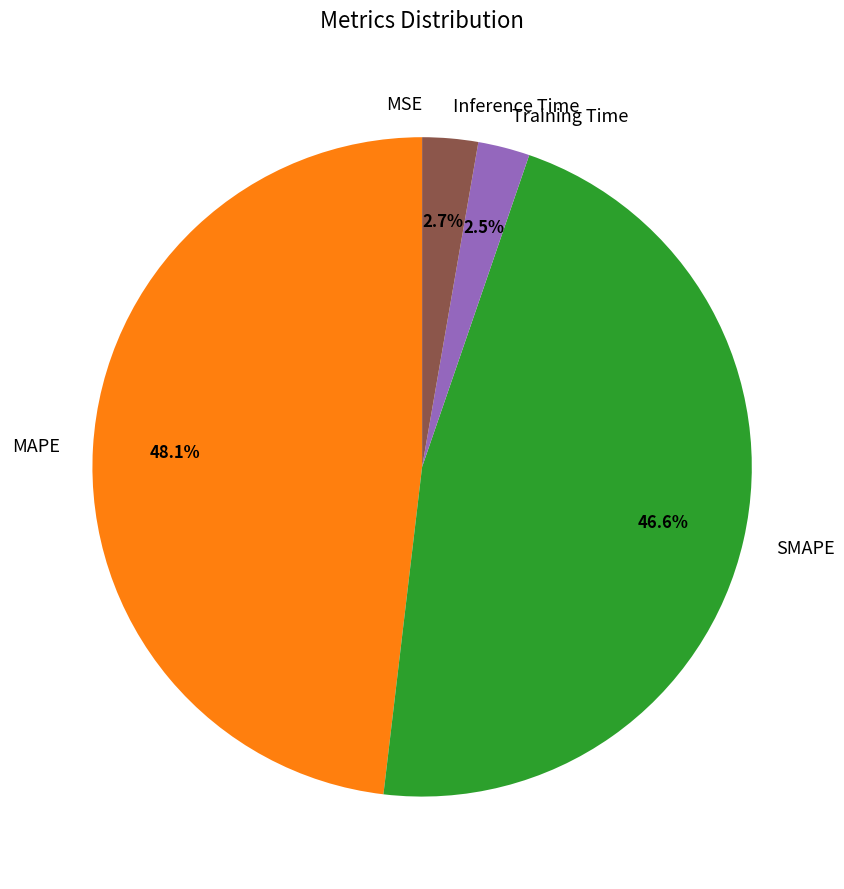

What is the largest slice in the pie chart?

MAPE